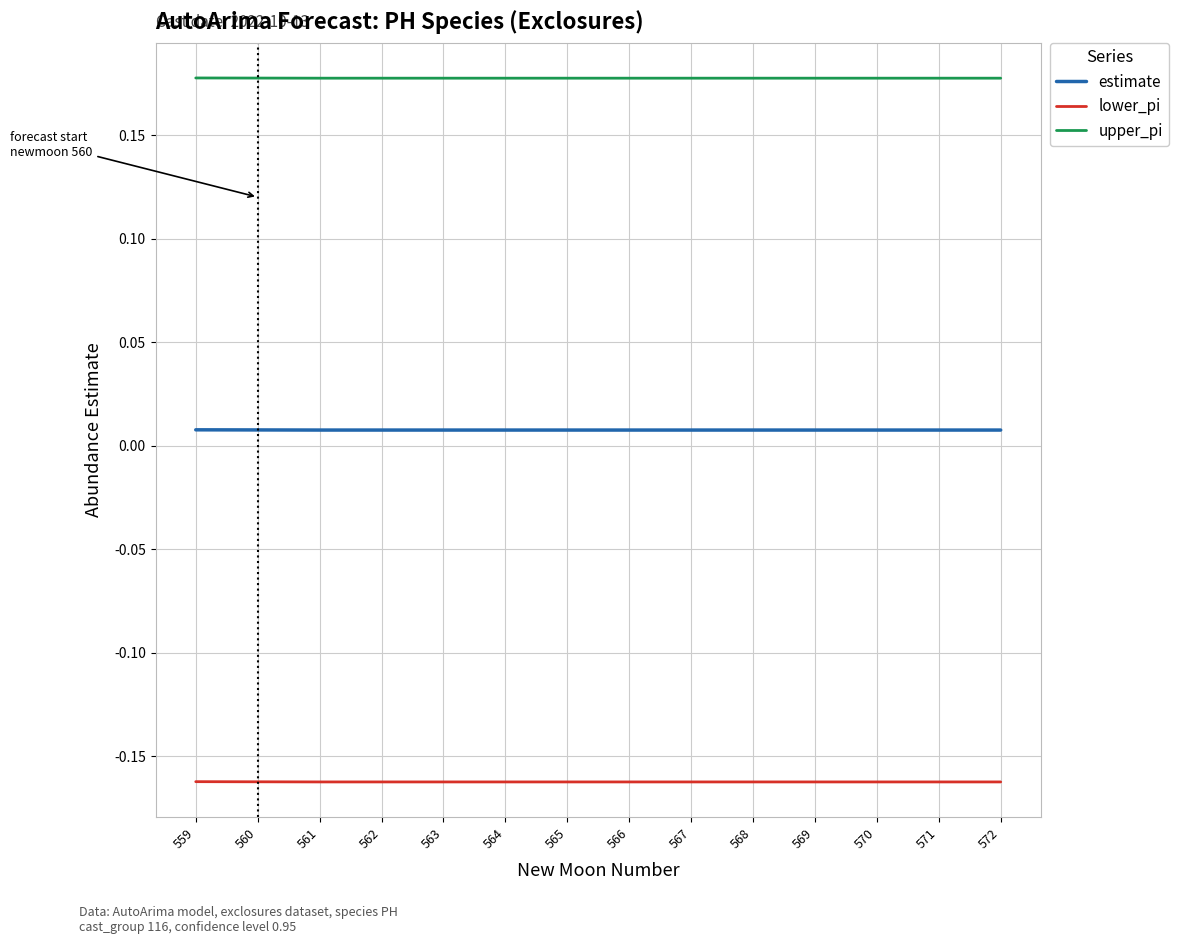

What are all the series names shown in the legend?

estimate, lower_pi, upper_pi